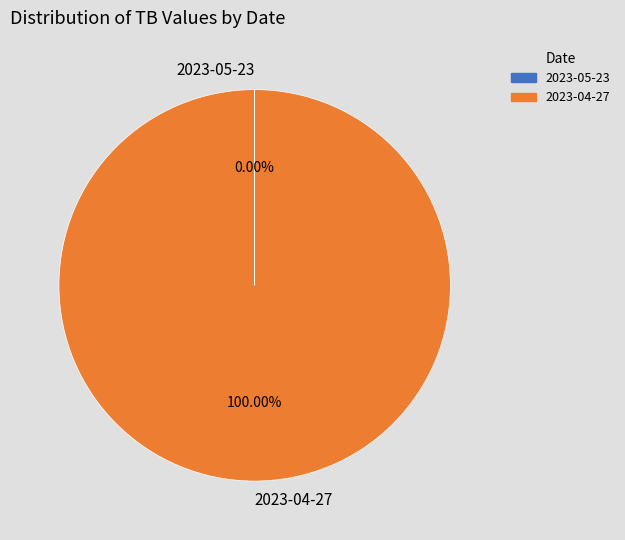

Is 2023-04-27 the majority of the pie?

Yes